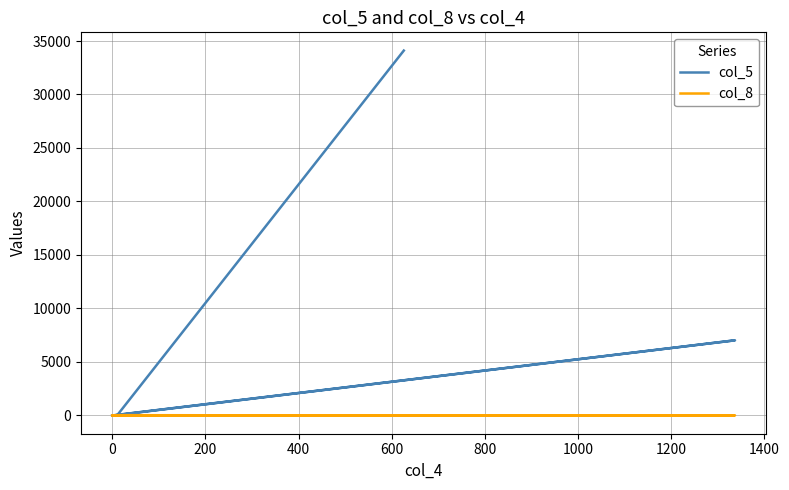

What is the difference between the maximum and minimum values in the col_8 series?

29